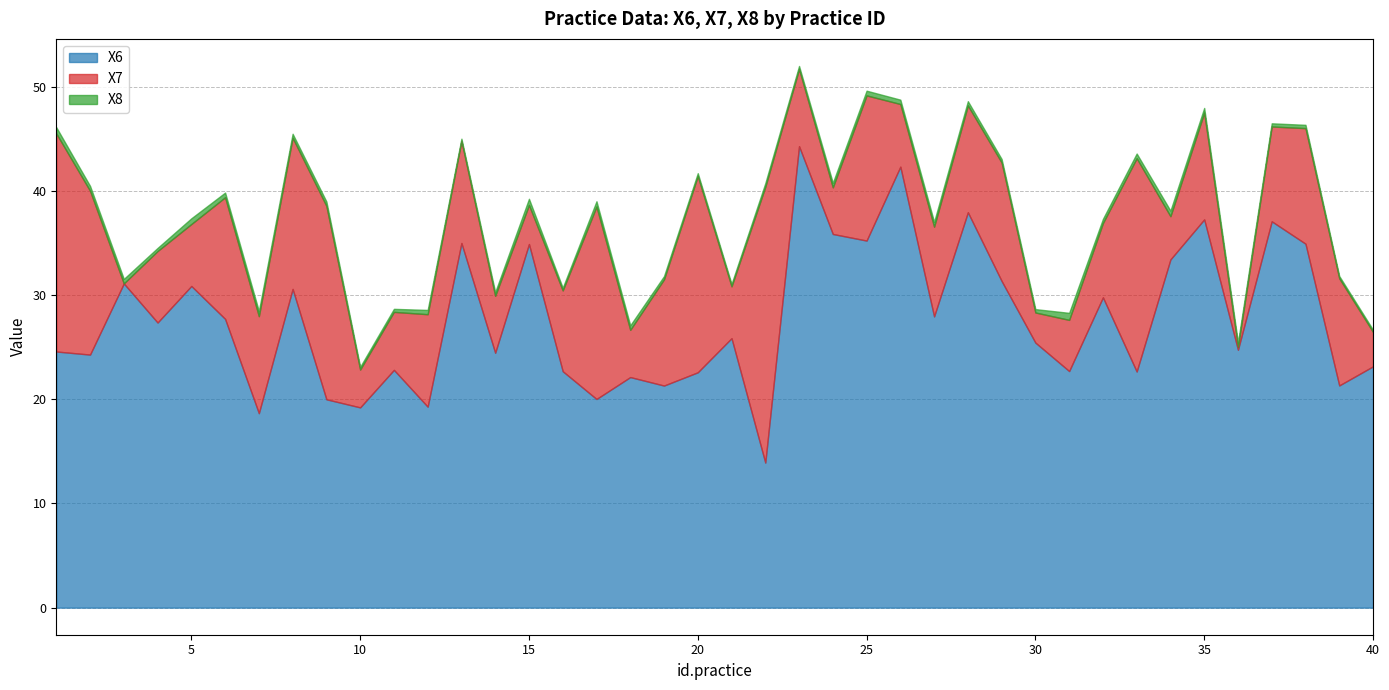

Which category has the lowest value across all series?

3